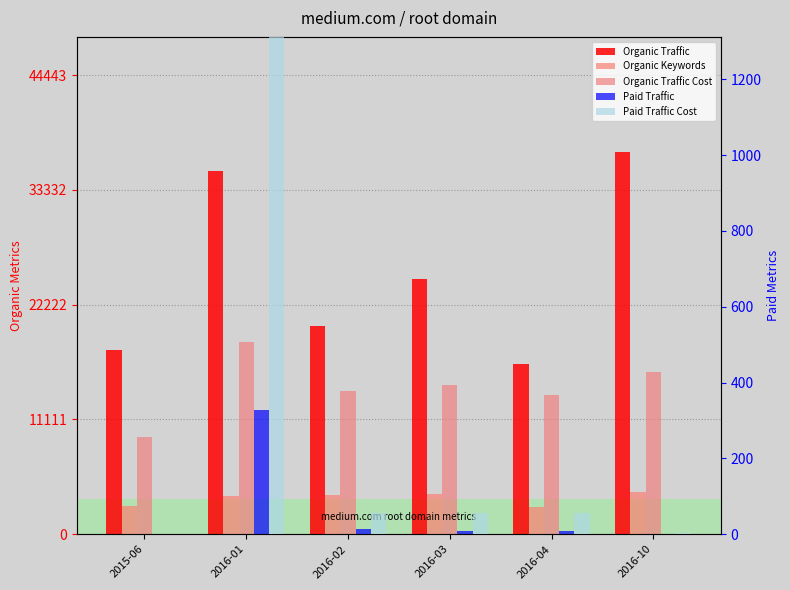

The Organic Traffic Cost series shows 13464 at 2016-04. True or false?

True